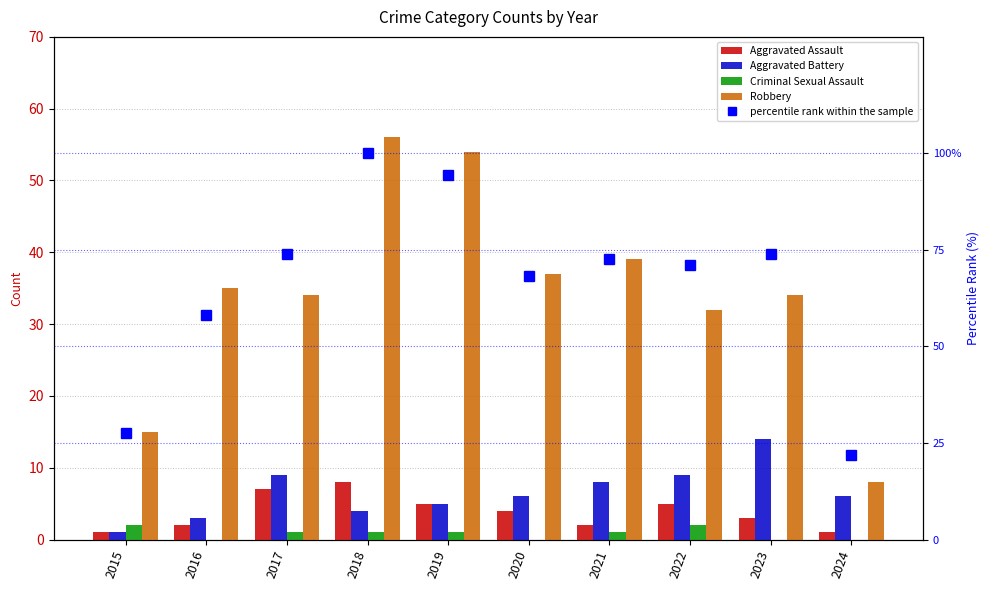

The Robbery series shows 15.0 at 2015. True or false?

True